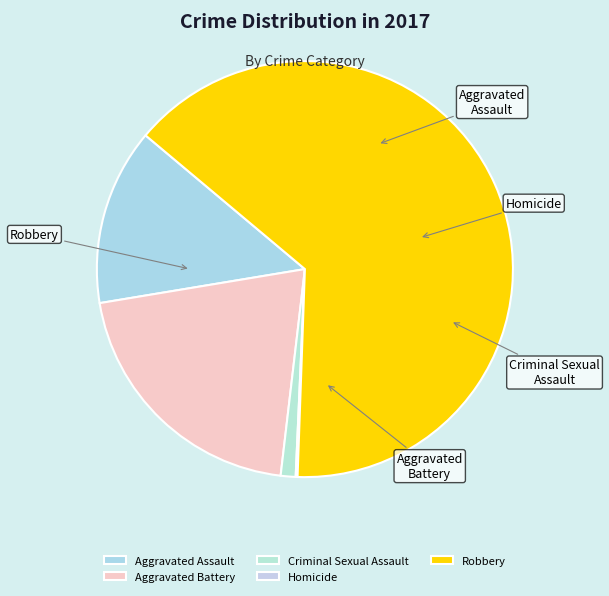

Which category accounts for the majority?

Robbery